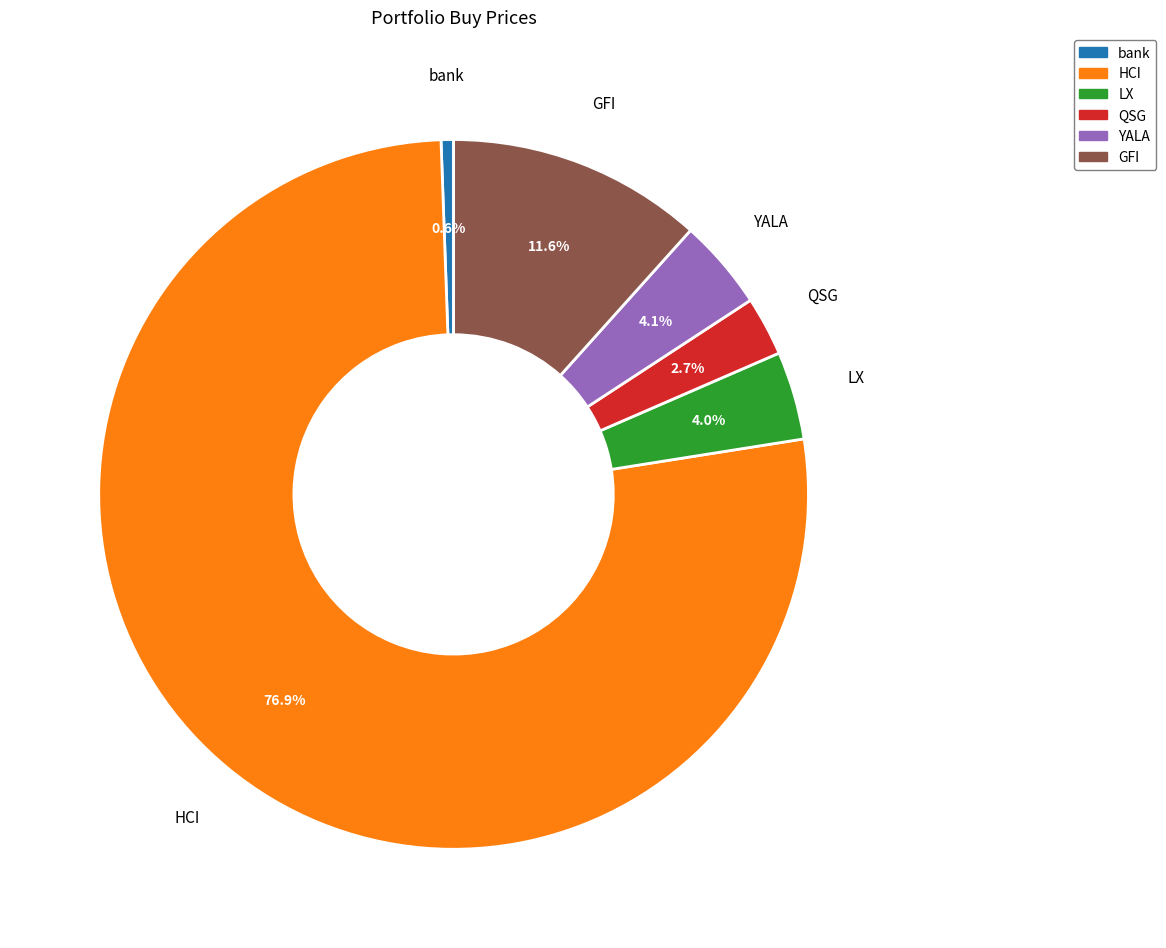

Which category has the biggest portion of the pie?

HCI